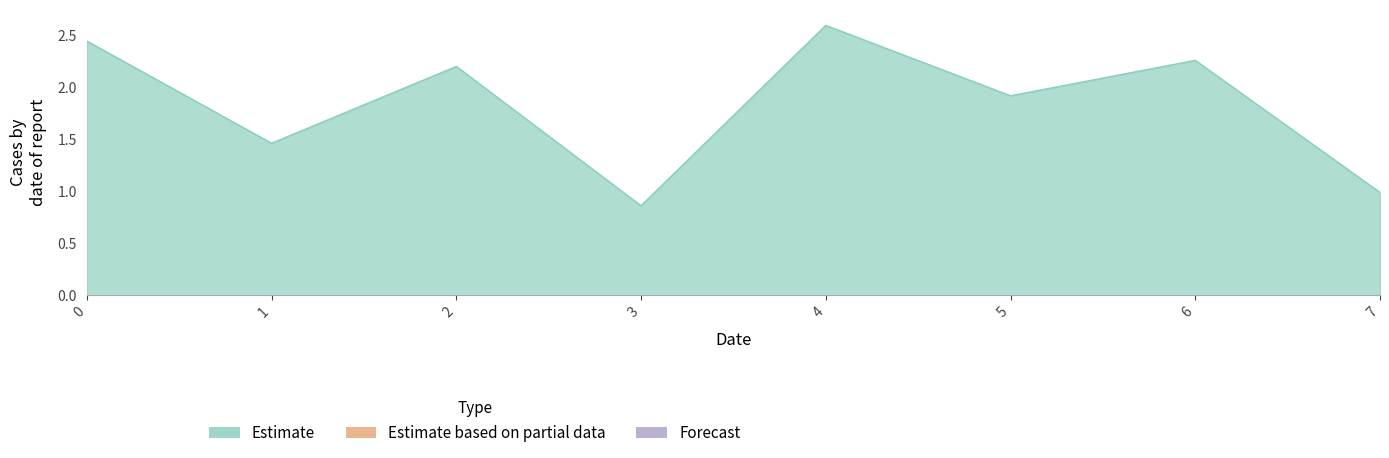

What is the change in value from 3 to 5?

+1.1